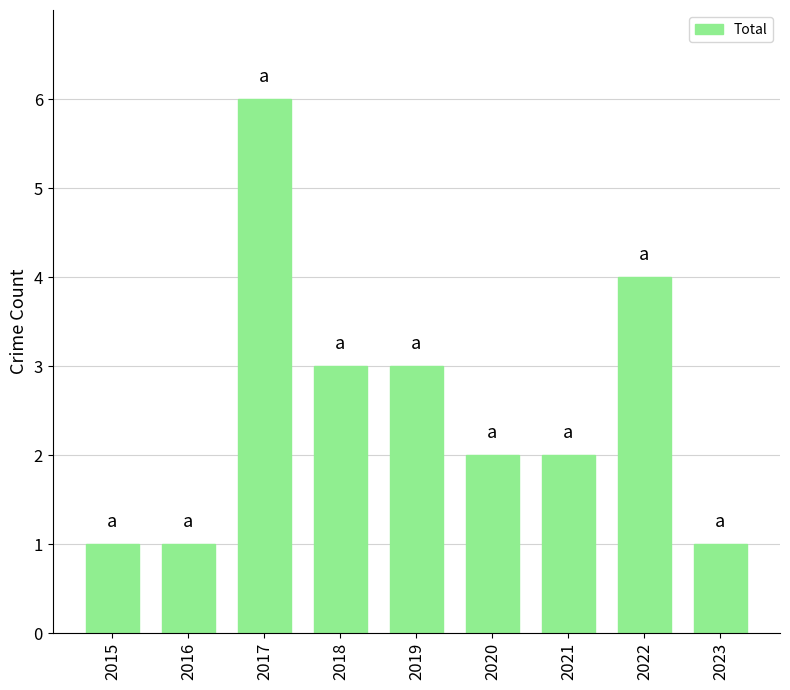

What is the approximate value at 2018?

3